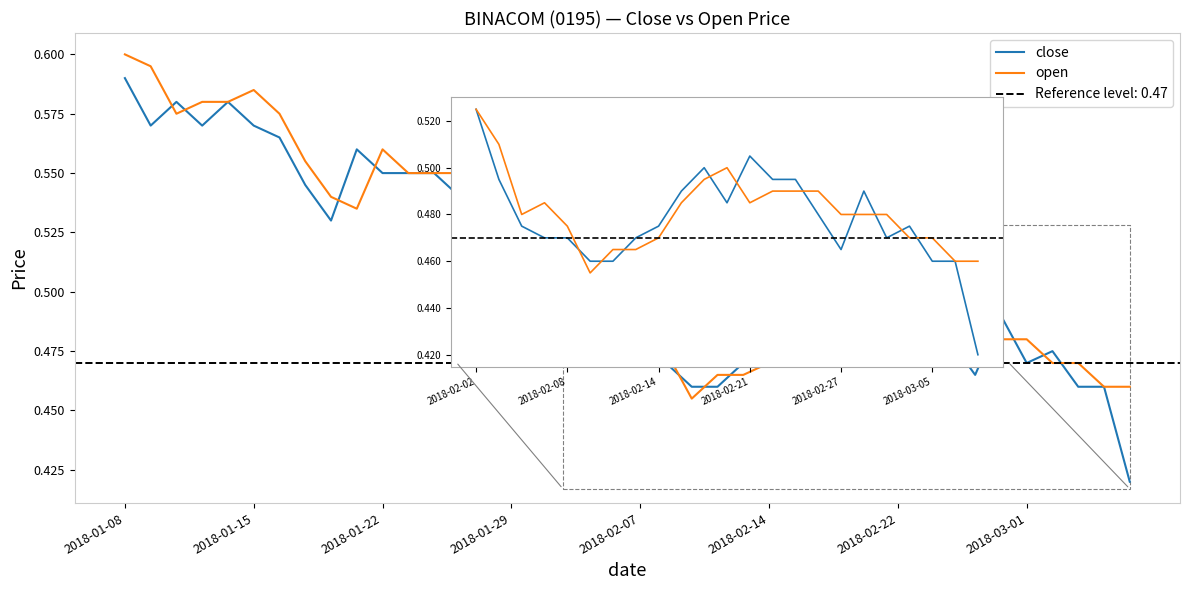

What is the approximate value of close at 2018-02-21?

0.5